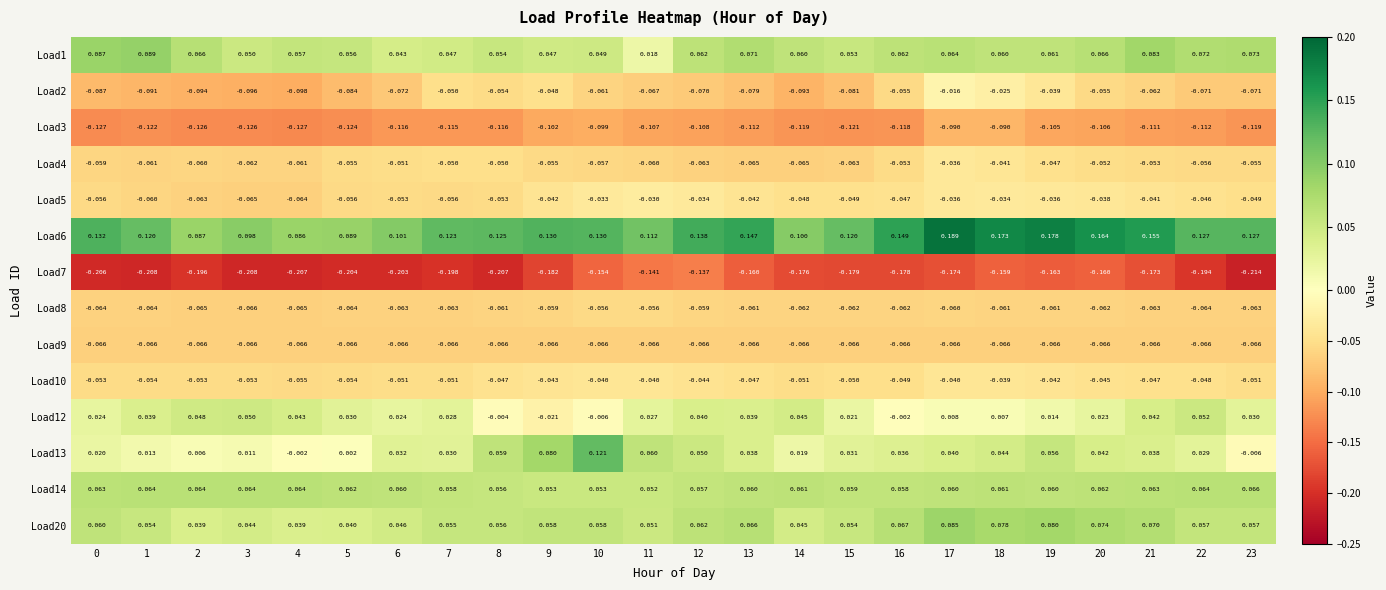

Is the value of Load13 at 2 greater than the value of Load3 at 19?

Yes